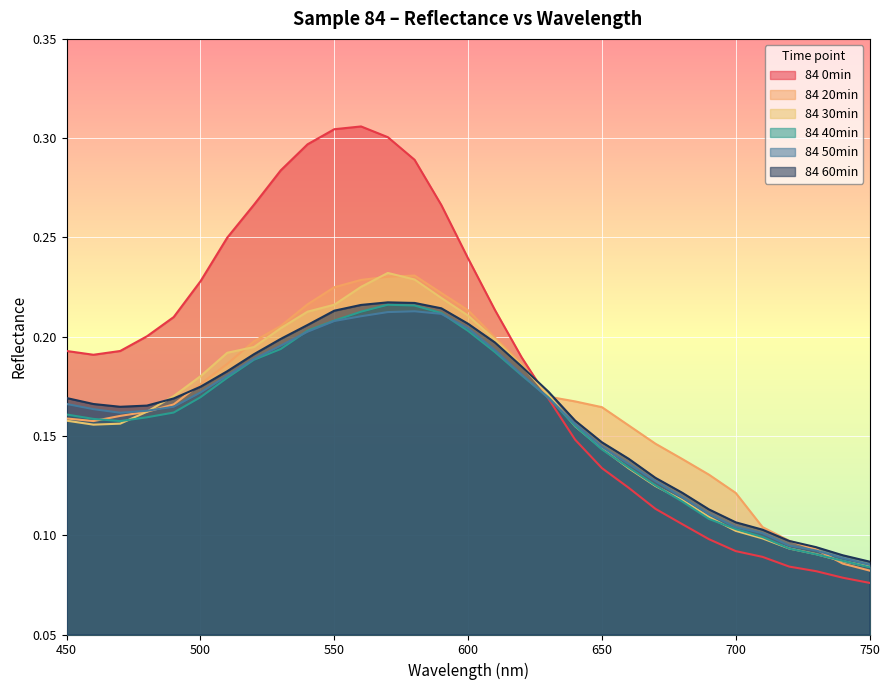

At which category does the chart reach its peak across all series?

560